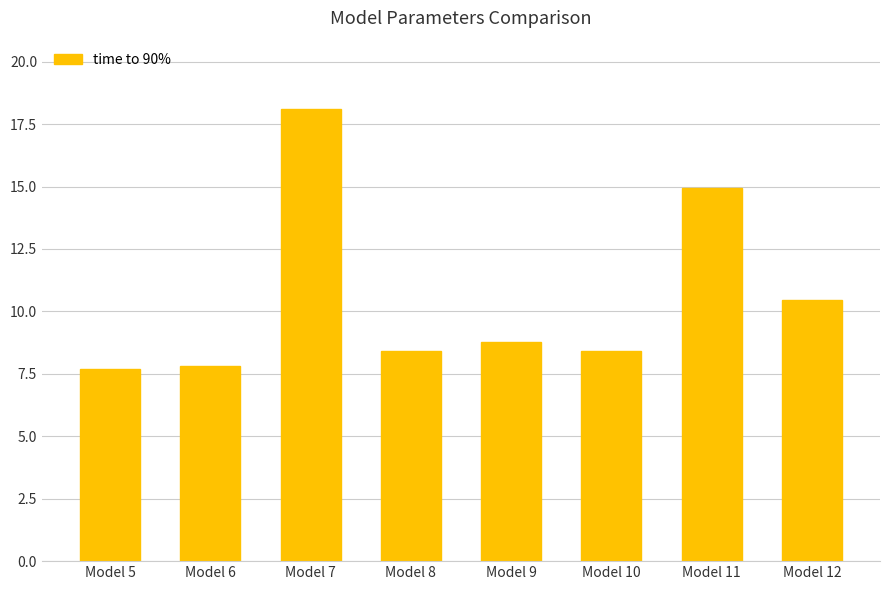

What is the maximum value shown in the chart?

18.1